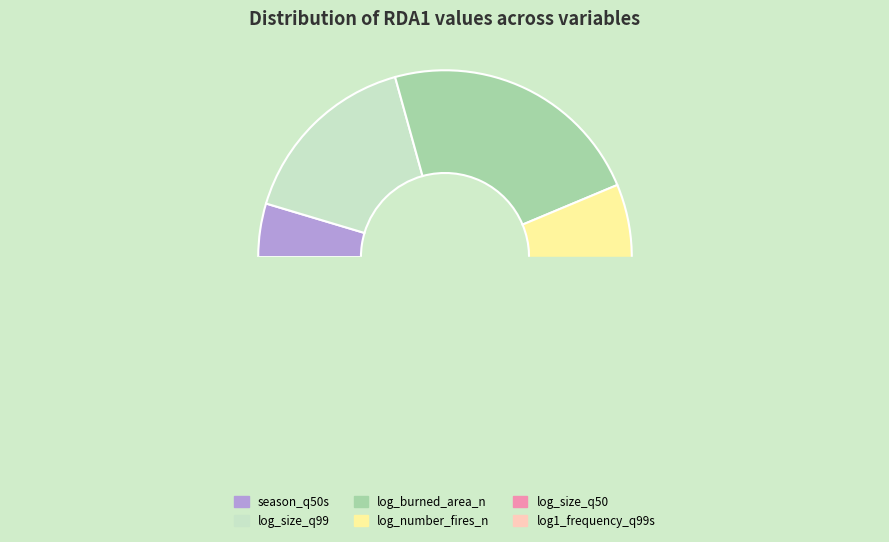

How many segments does this pie chart have?

6